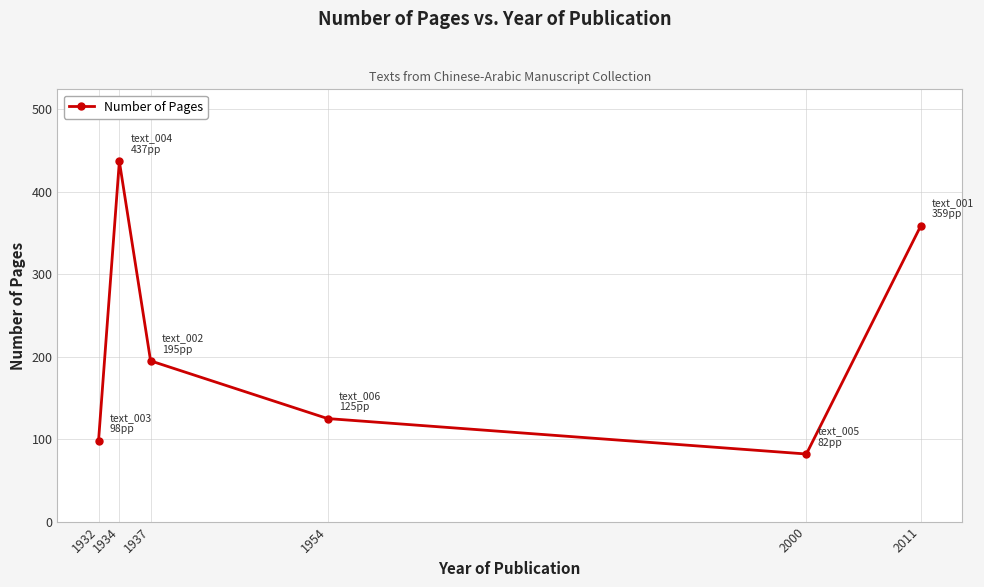

Rank the categories by value from highest to lowest.

1934, 2011, 1937, 1954, 1932, 2000